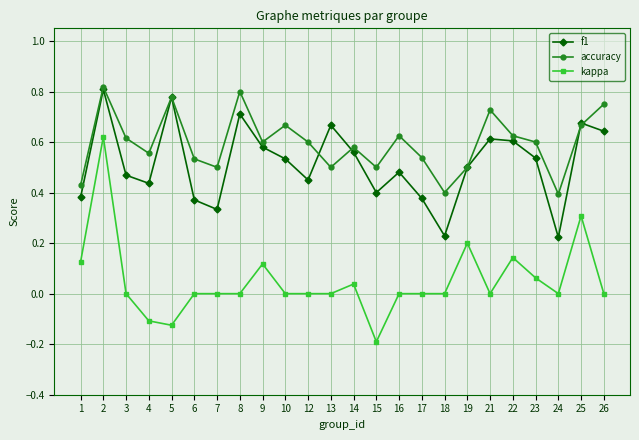

Where is the first local maximum for f1?

2